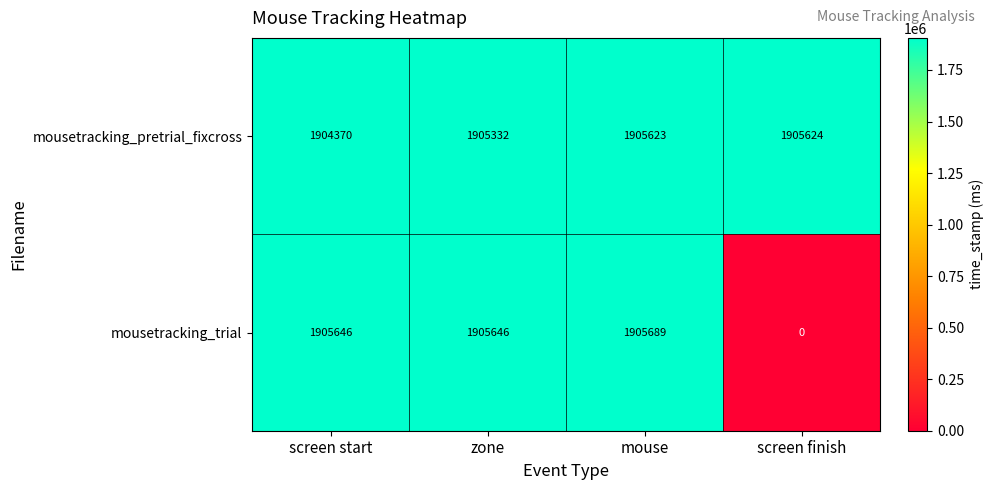

What is the difference between the highest and lowest values at screen finish?

1905624